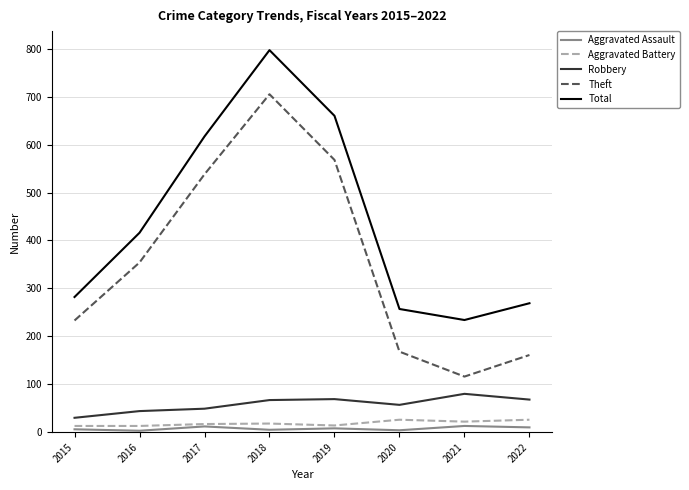

How many Aggravated Assault values are between 5 and 12?

5